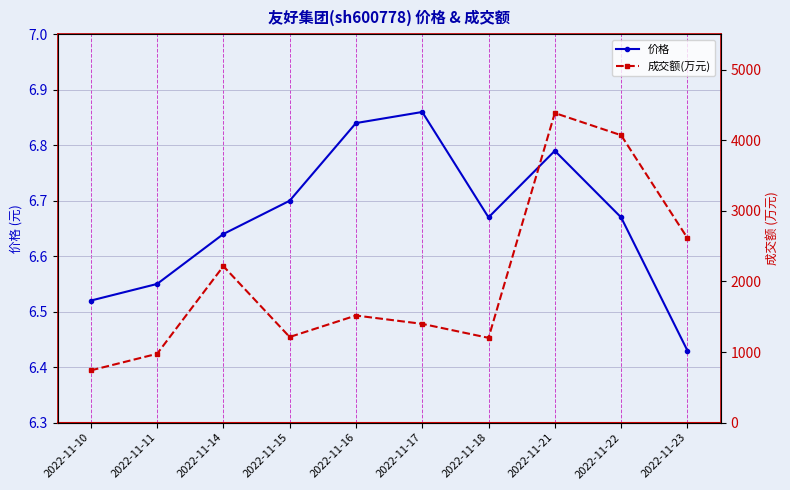

True or false: 成交额(万元) has more than 2 interior local peaks.

True